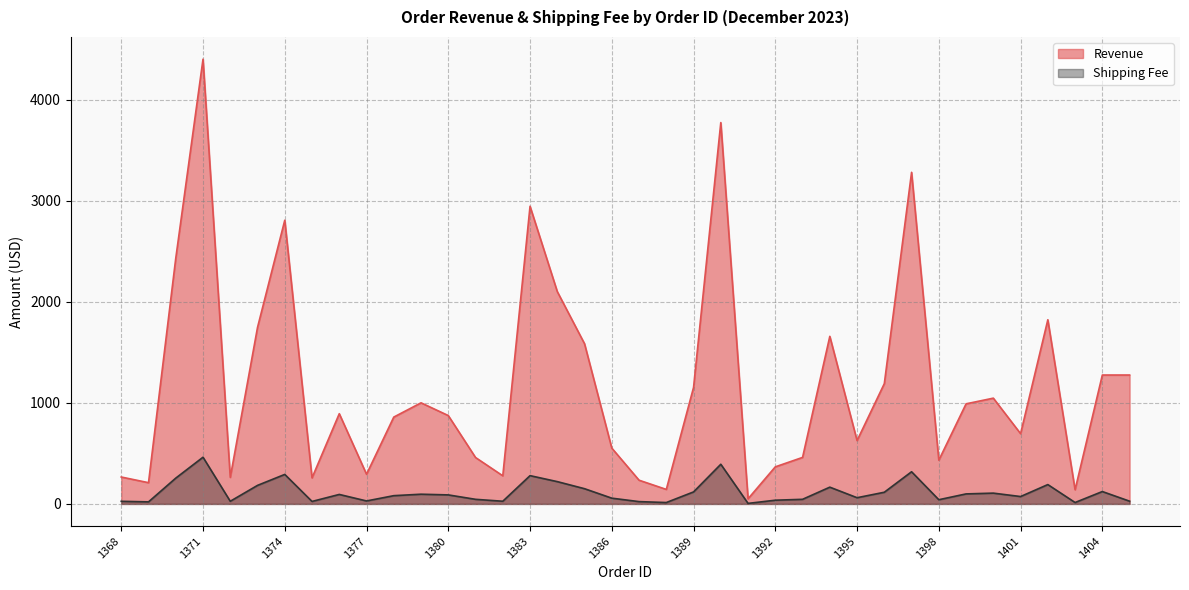

Is the value of Shipping Fee at 1384 greater than the value of Revenue at 1374?

No